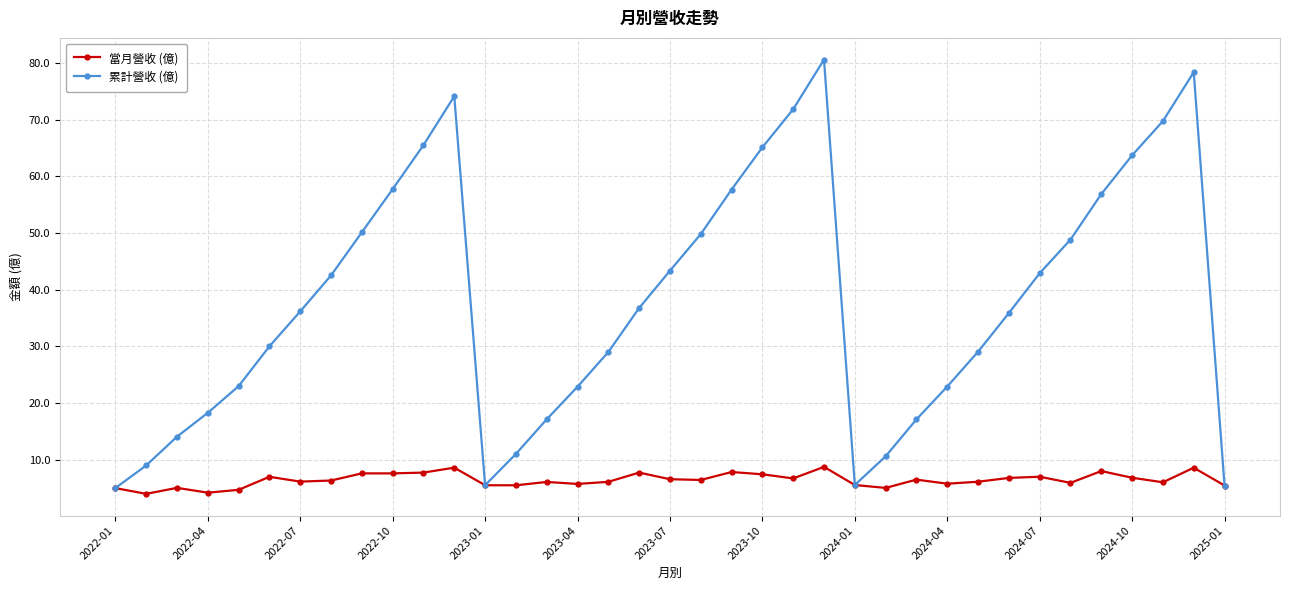

Rank the series by their average value, from highest to lowest.

累計營收 (億), 當月營收 (億)